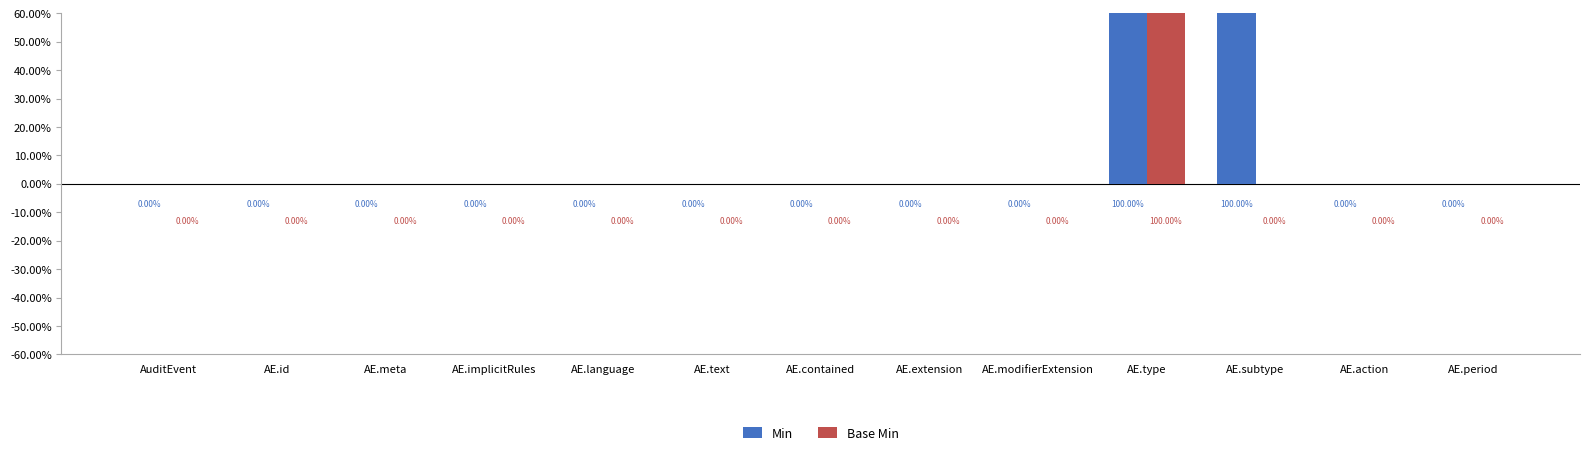

Rank the categories by Base Min value from lowest to highest.

AuditEvent, AE.id, AE.meta, AE.implicitRules, AE.language, AE.text, AE.contained, AE.extension, AE.modifierExtension, AE.subtype, AE.action, AE.period, AE.type